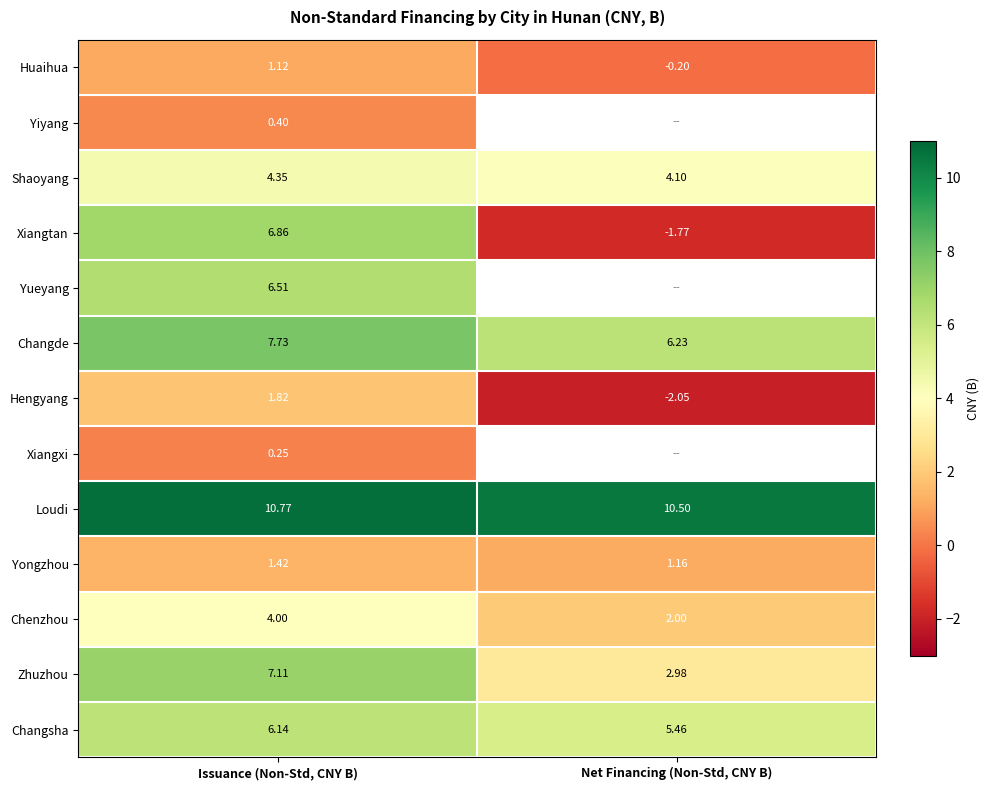

How many values in the Huaihua series exceed 1?

1